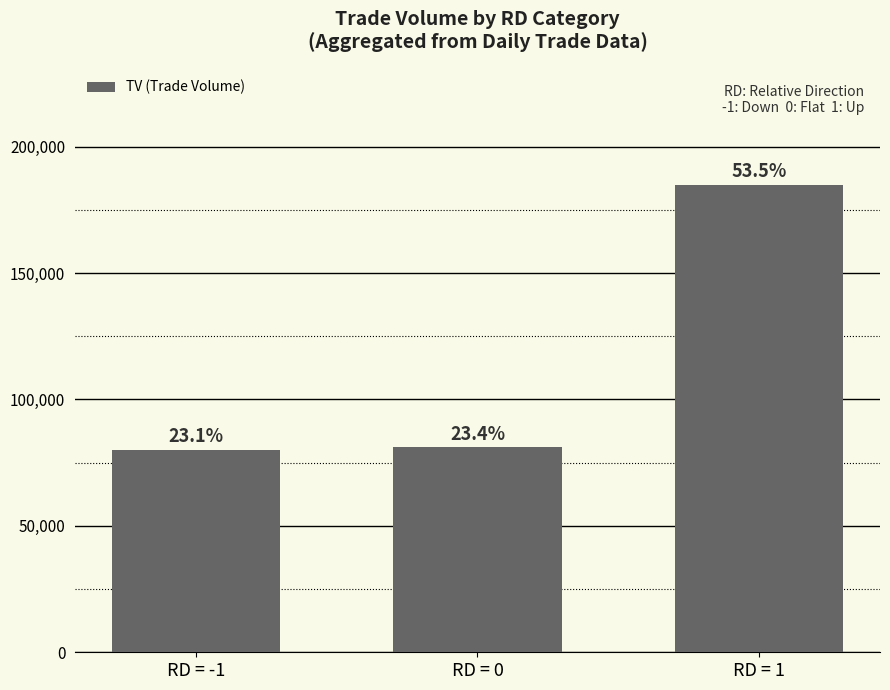

Are the bars horizontal?

No